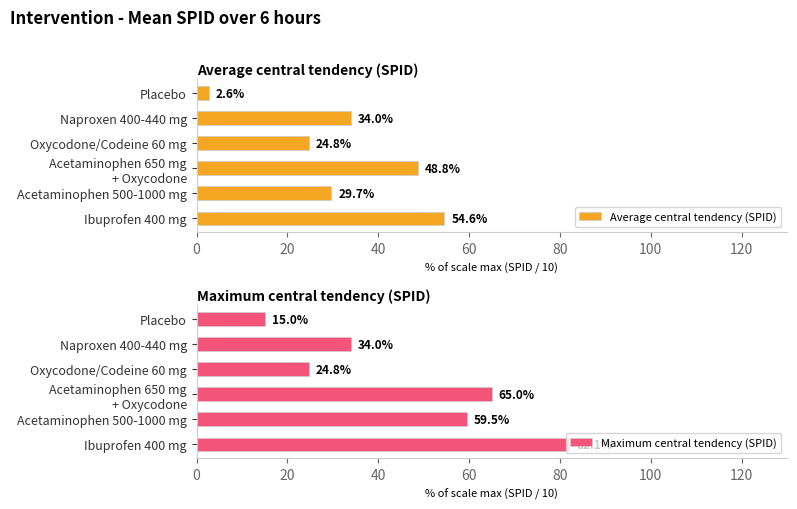

How many categories are shown in the chart?

6